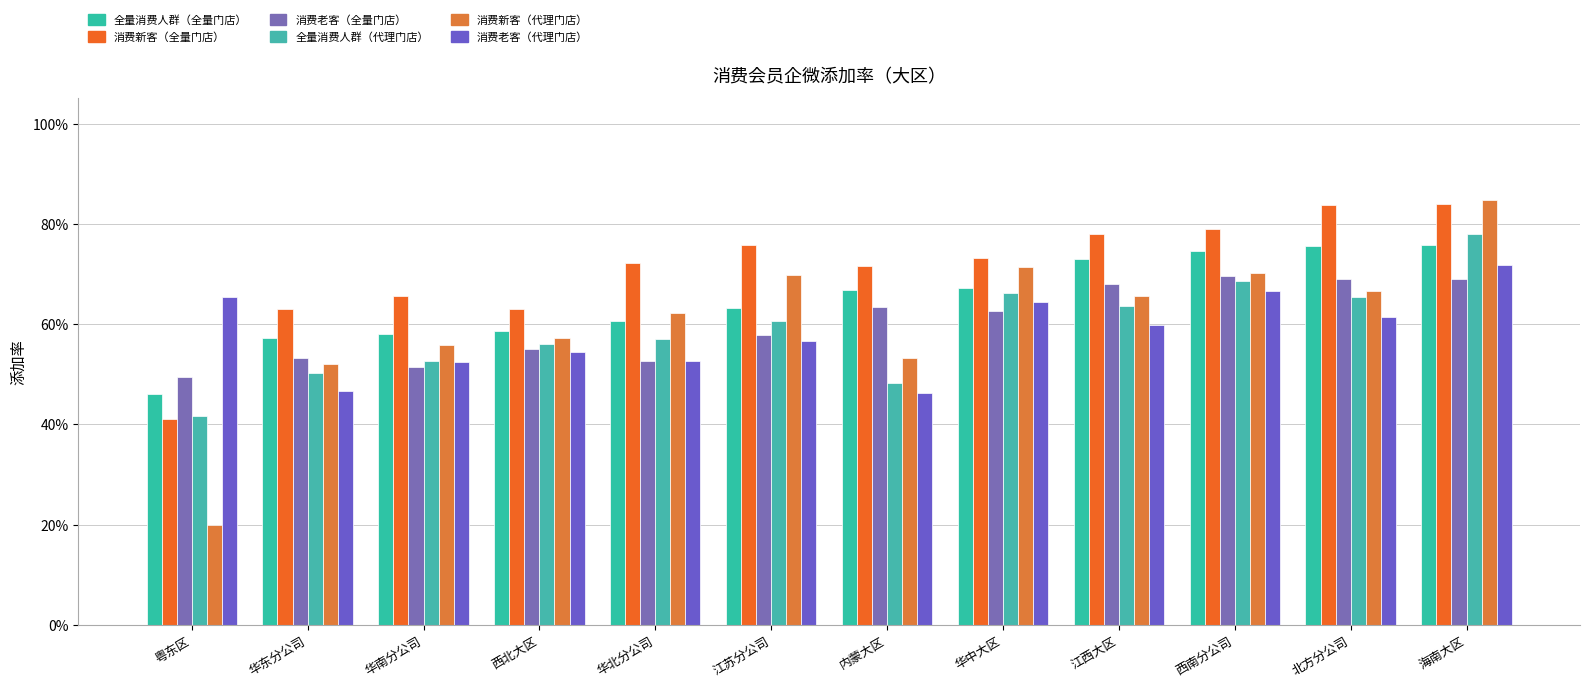

Between 内蒙大区 and 北方分公司, which is larger?

北方分公司